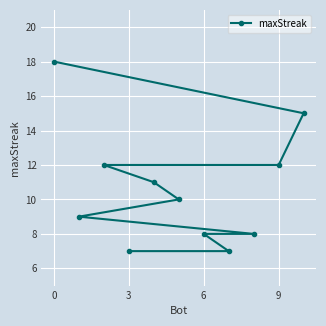

Reading left to right, what are all the values shown in this chart?

18	9	12	7	11	10	8	7	8	12	15